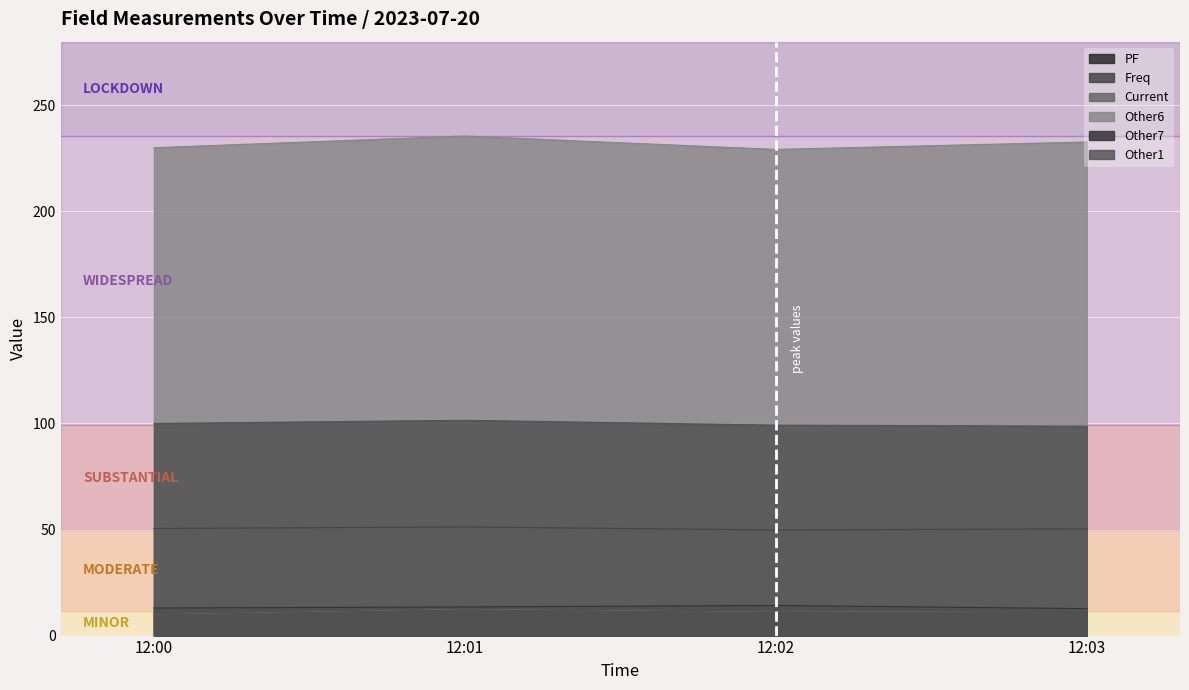

How many categories are shown in the chart?

4